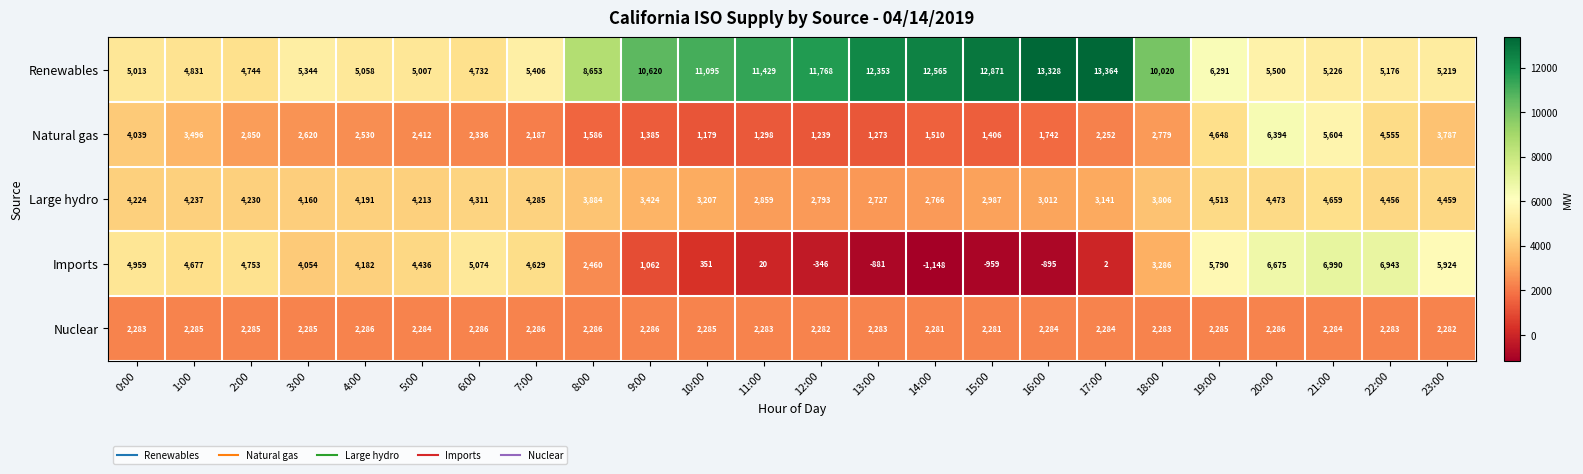

At which category does the chart reach its minimum across all series?

14:00